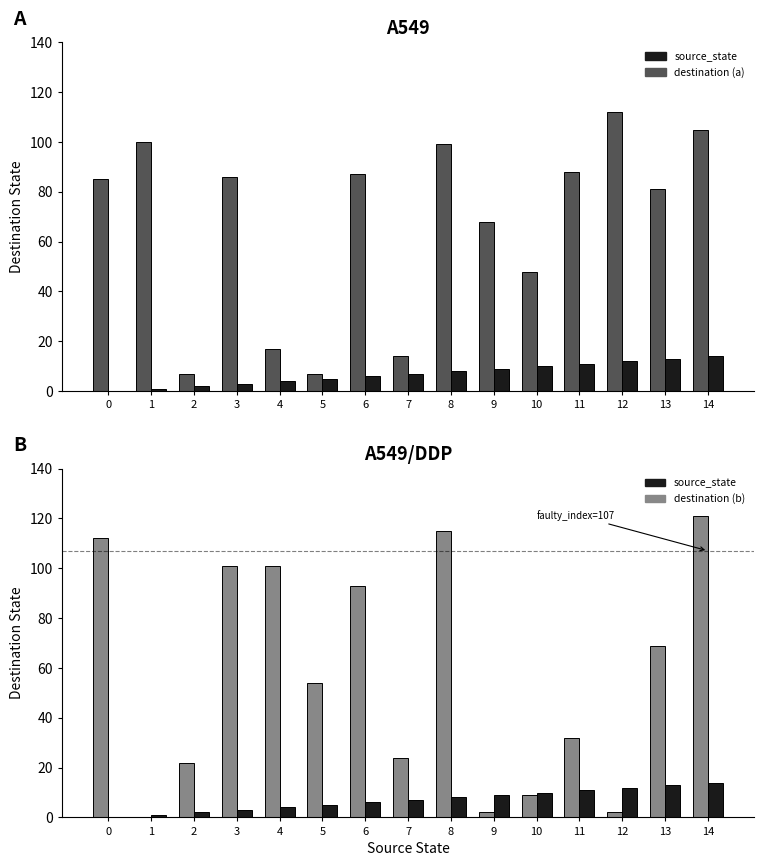

How many values in the source_state series exceed 7?

7